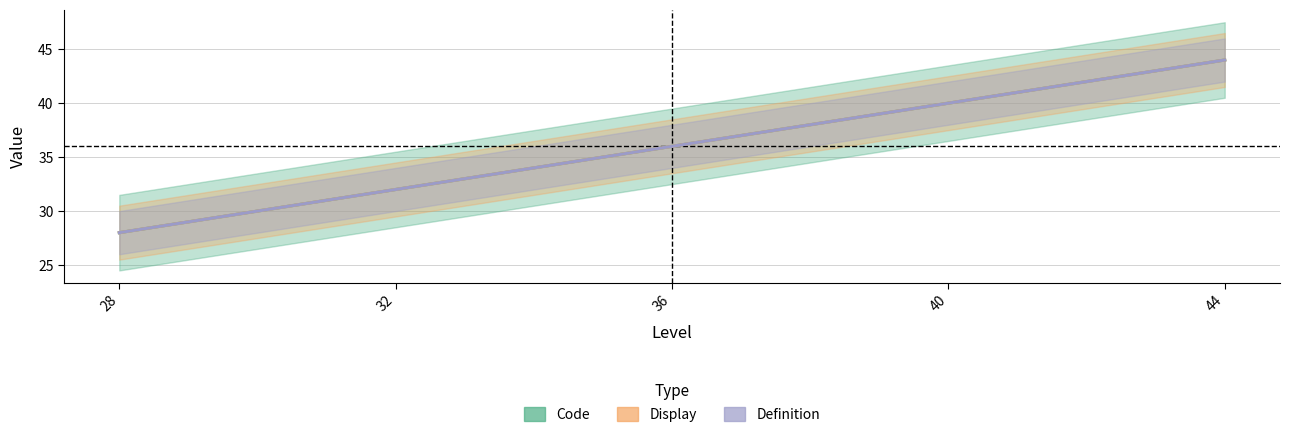

True or false: Display has a value of 44 at 44.

True